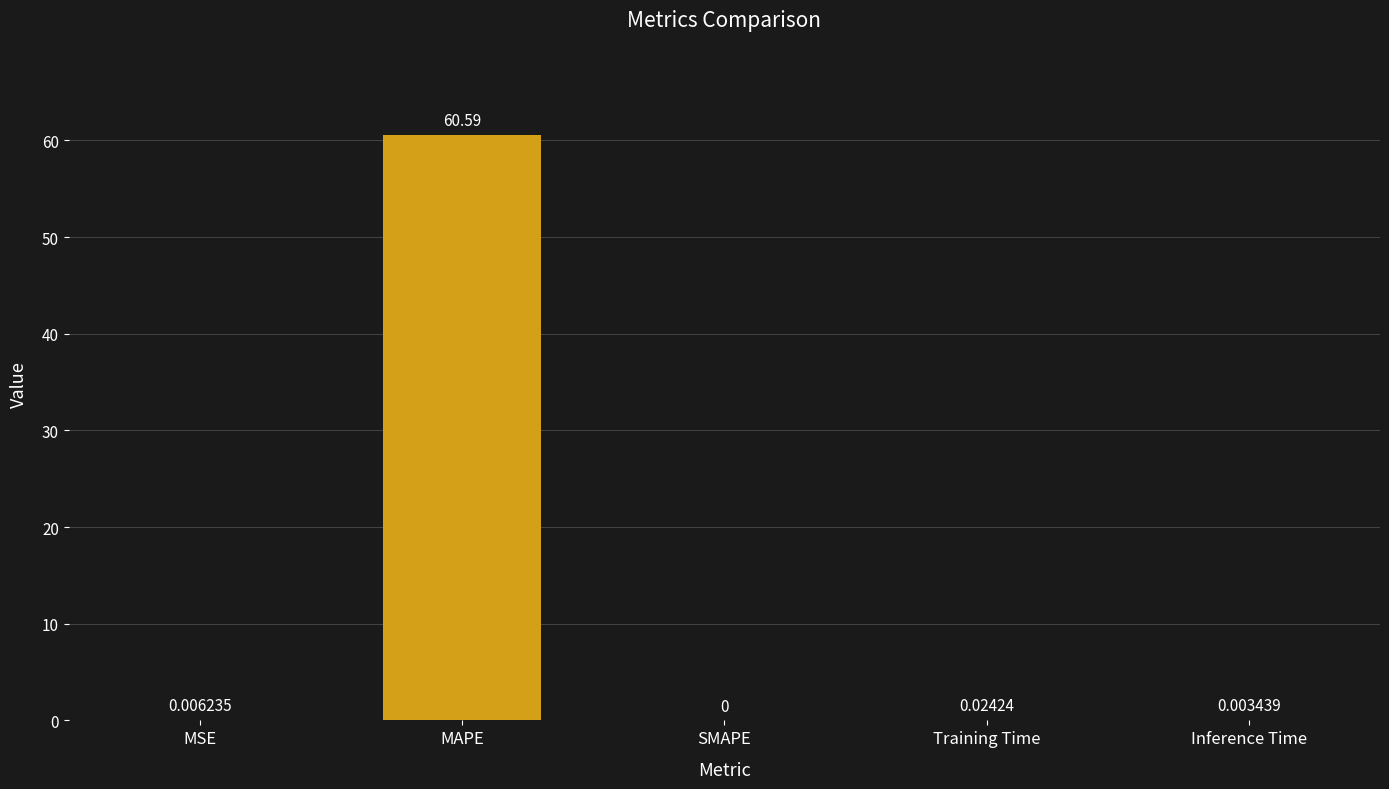

Where is the data nearest to the value 30?

Training Time